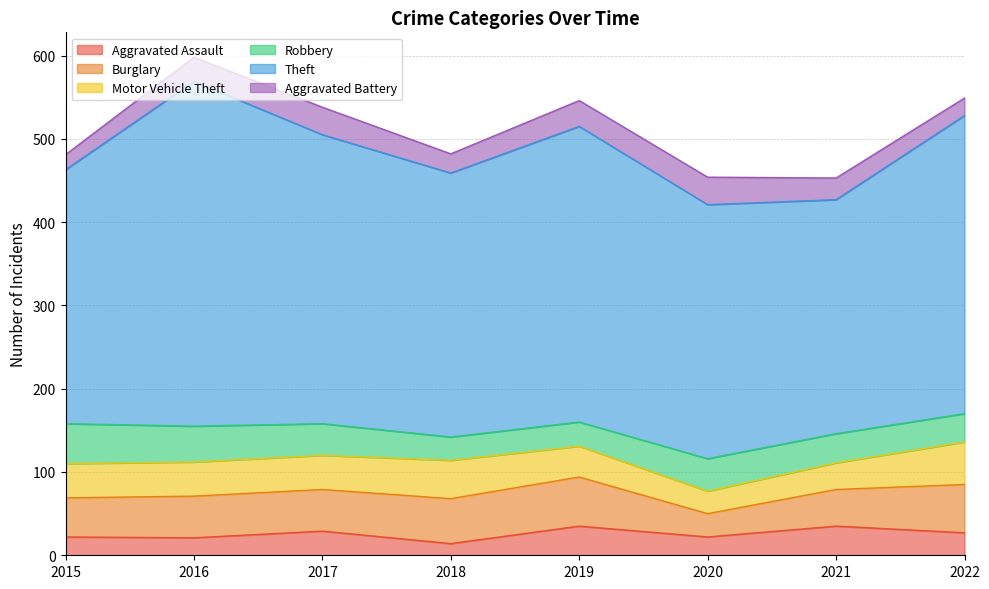

True or false: Burglary has a value of 68 at 2021.

False